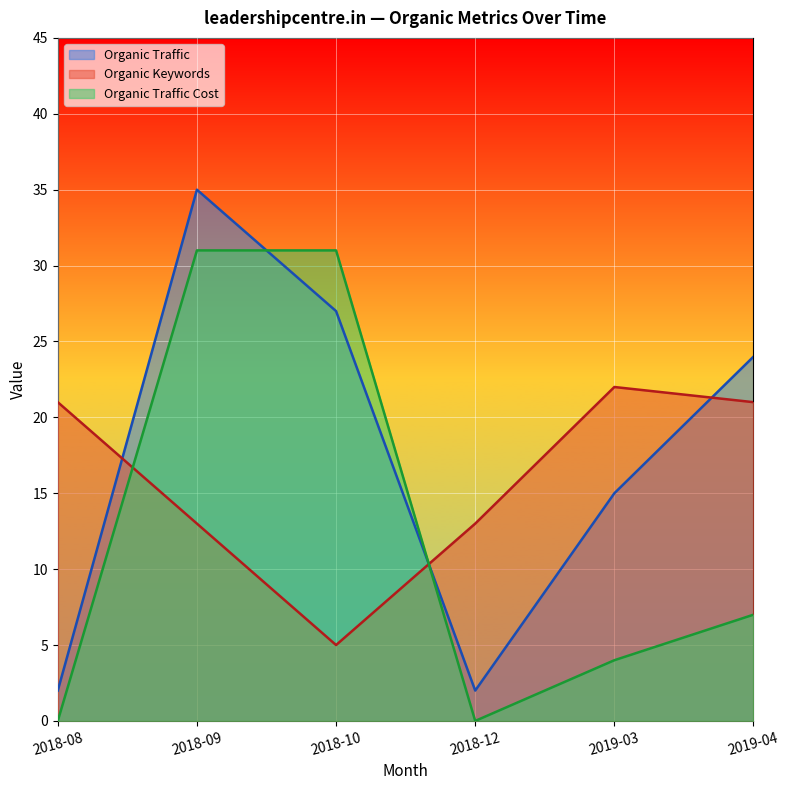

Where does the Organic Traffic series first go above 24?

2018-09